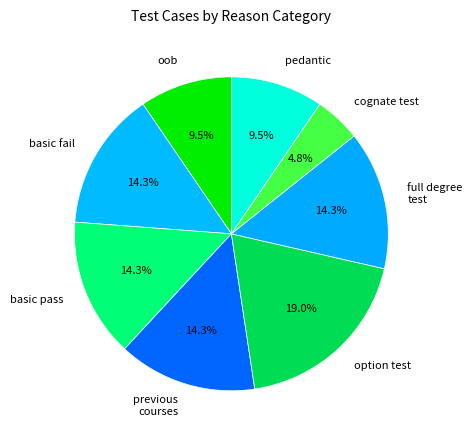

Which slice is the smallest?

cognate test